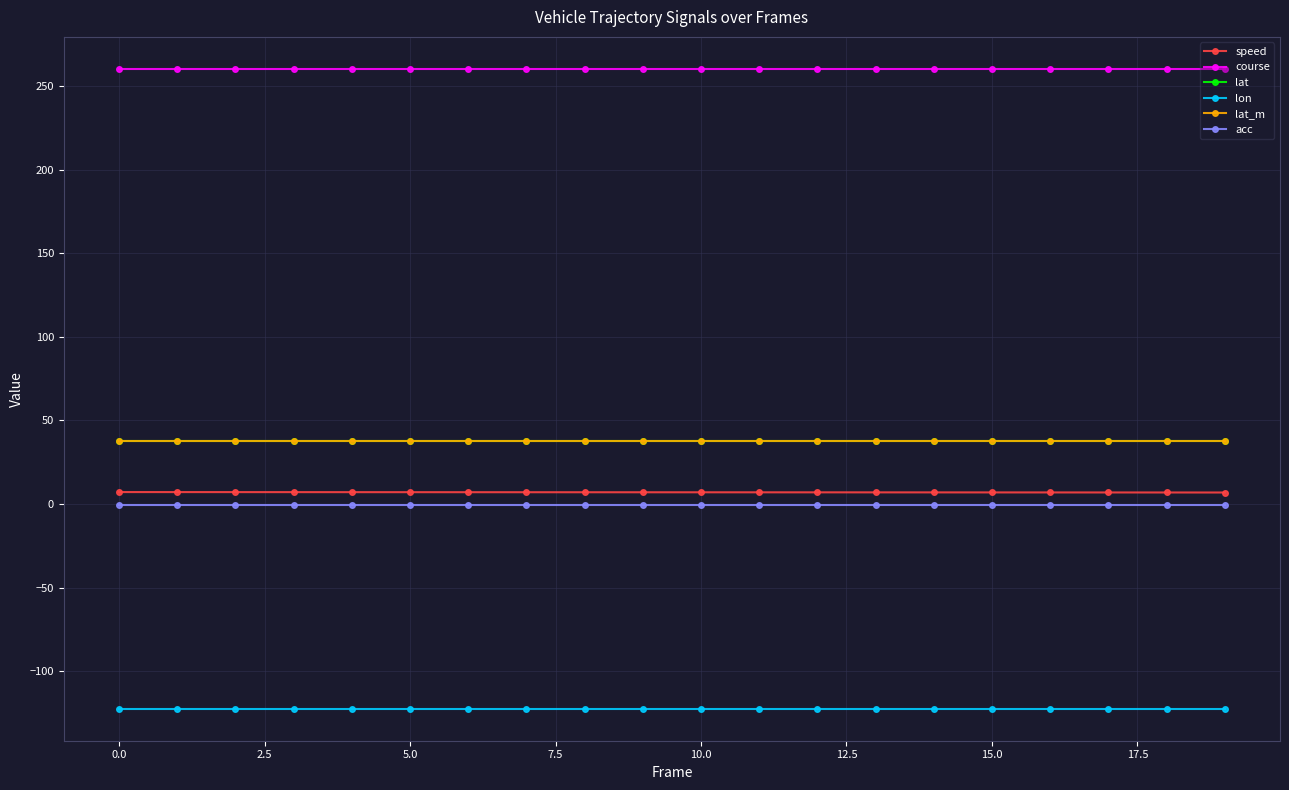

True or false: lat_m has more than 0 interior local peaks.

False